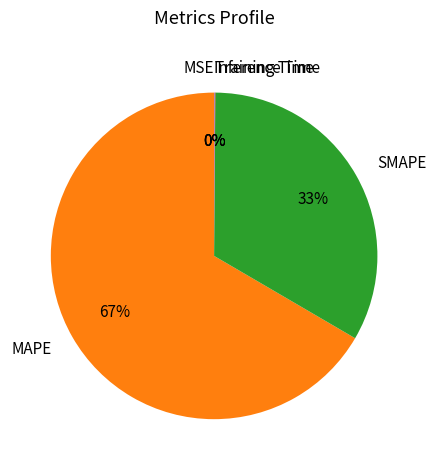

What is the largest slice in the pie chart?

MAPE